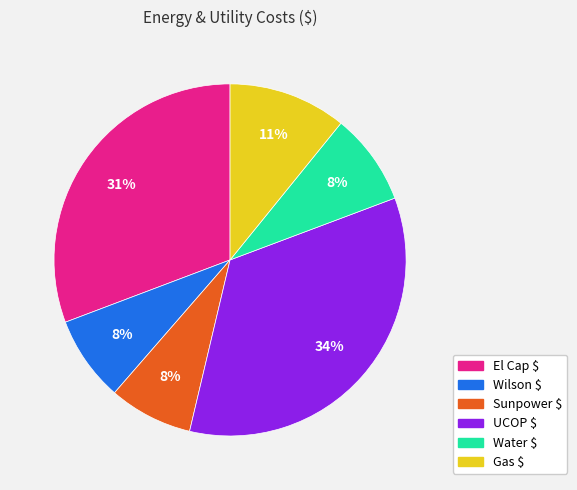

To the nearest percent, what portion does Water $ represent?

8%